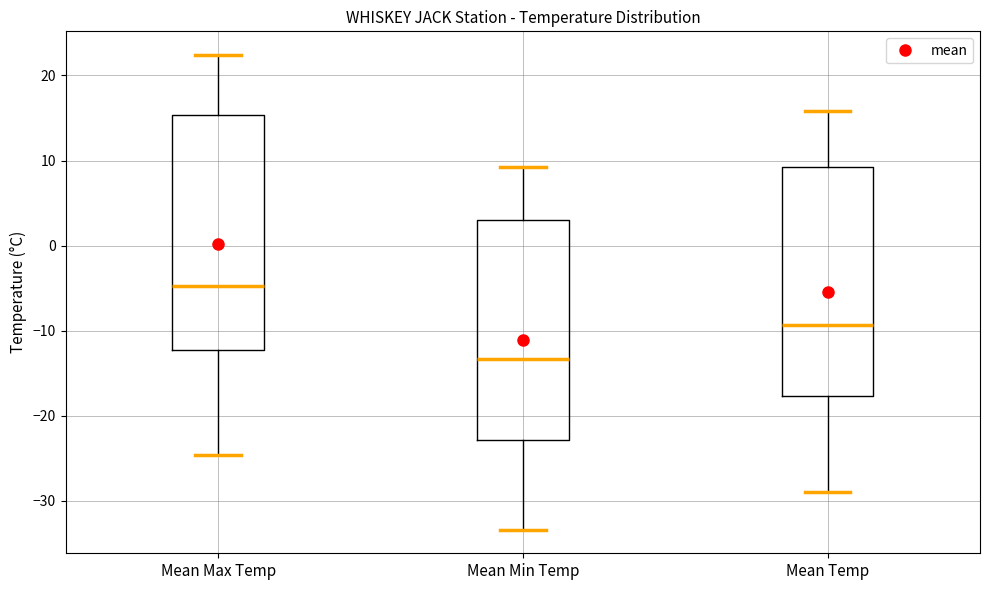

Where does the median line of the box for Mean Max Temp sit on the y-axis? The values are not printed on the chart, so give them approximately, as read against the axis.

-5